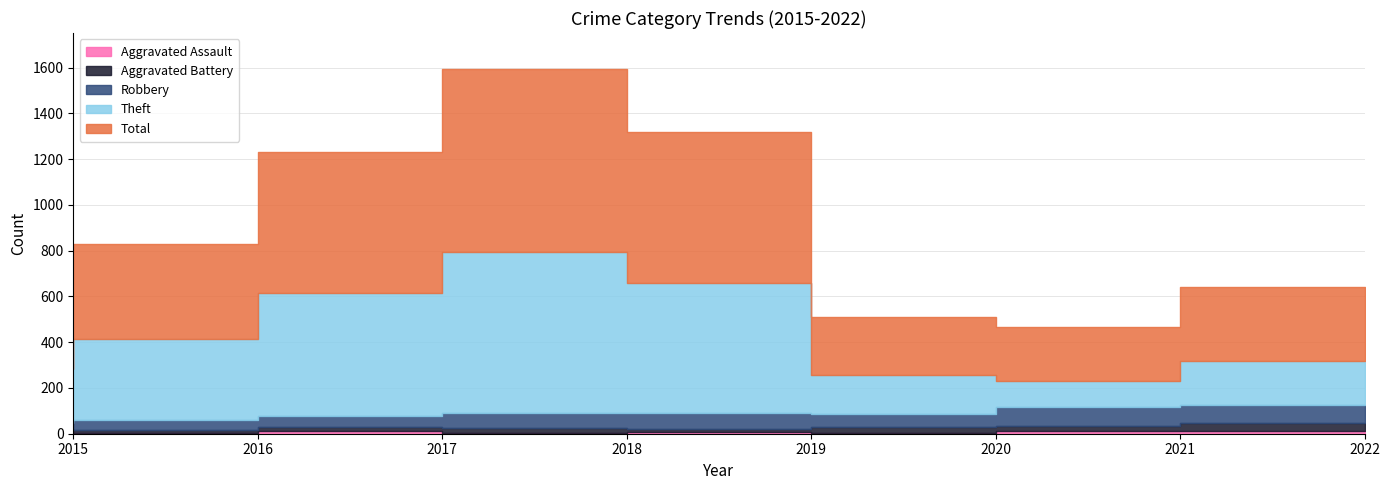

At which label does Theft first exceed 354?

2017